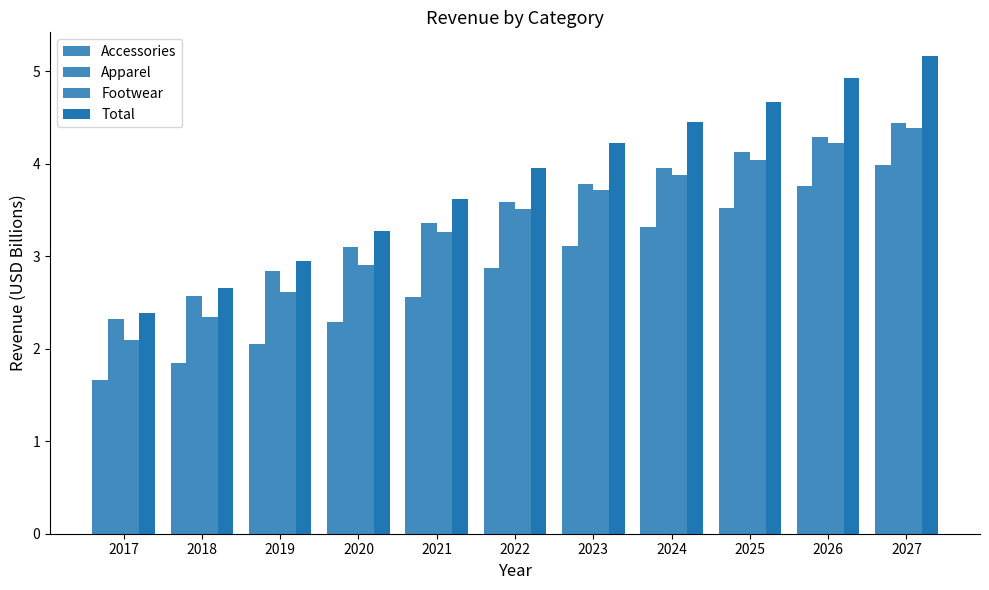

What is the smallest value displayed?

1.7